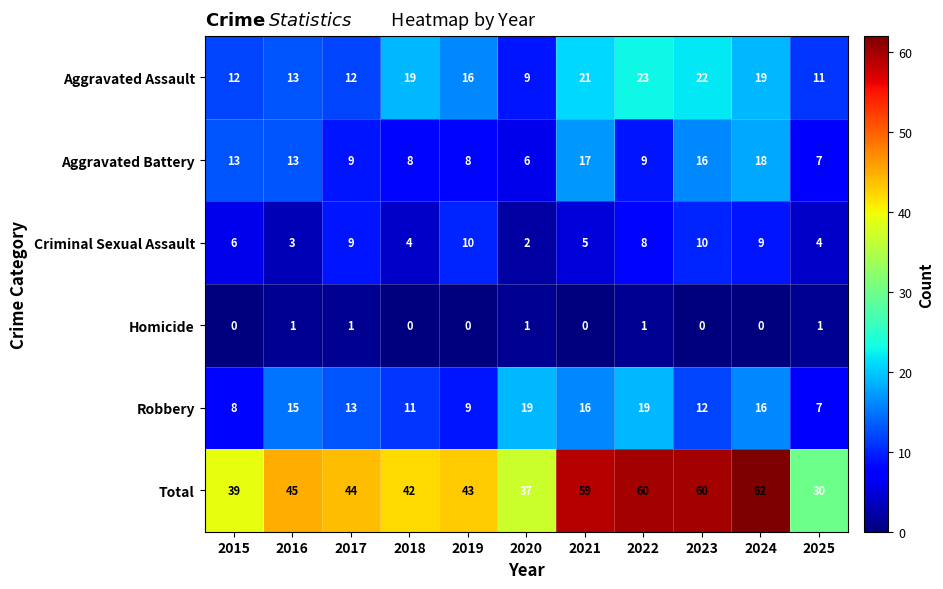

What is the maximum value shown in the chart?

62